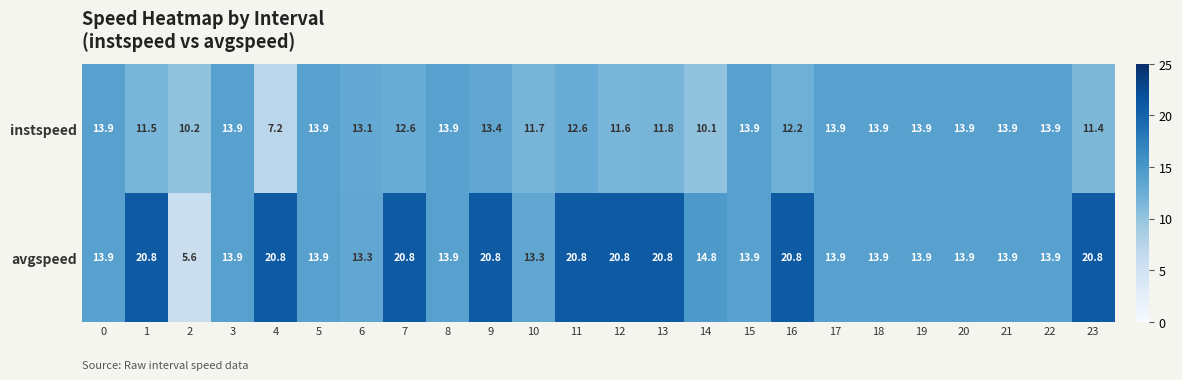

What is the maximum value shown in the chart?

20.8